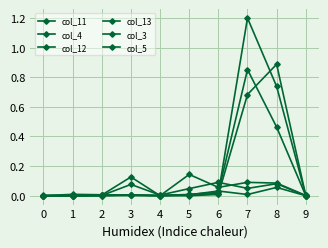

Does the chart have visible grid lines?

Yes